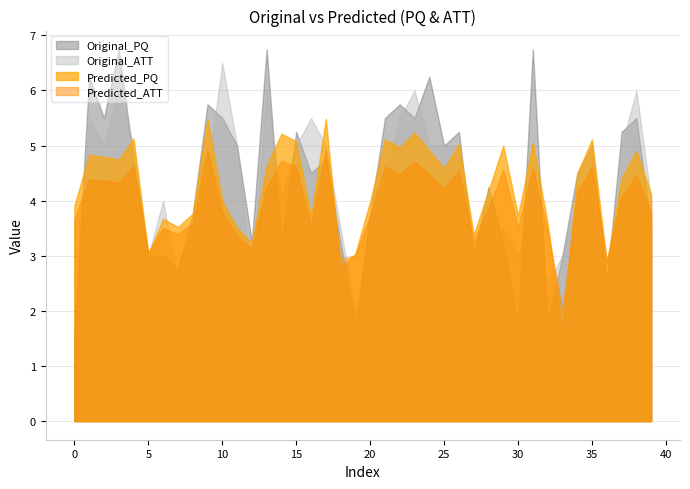

After their last crossing, which series has the higher values: Predicted_ATT or Original_PQ?

Predicted_ATT